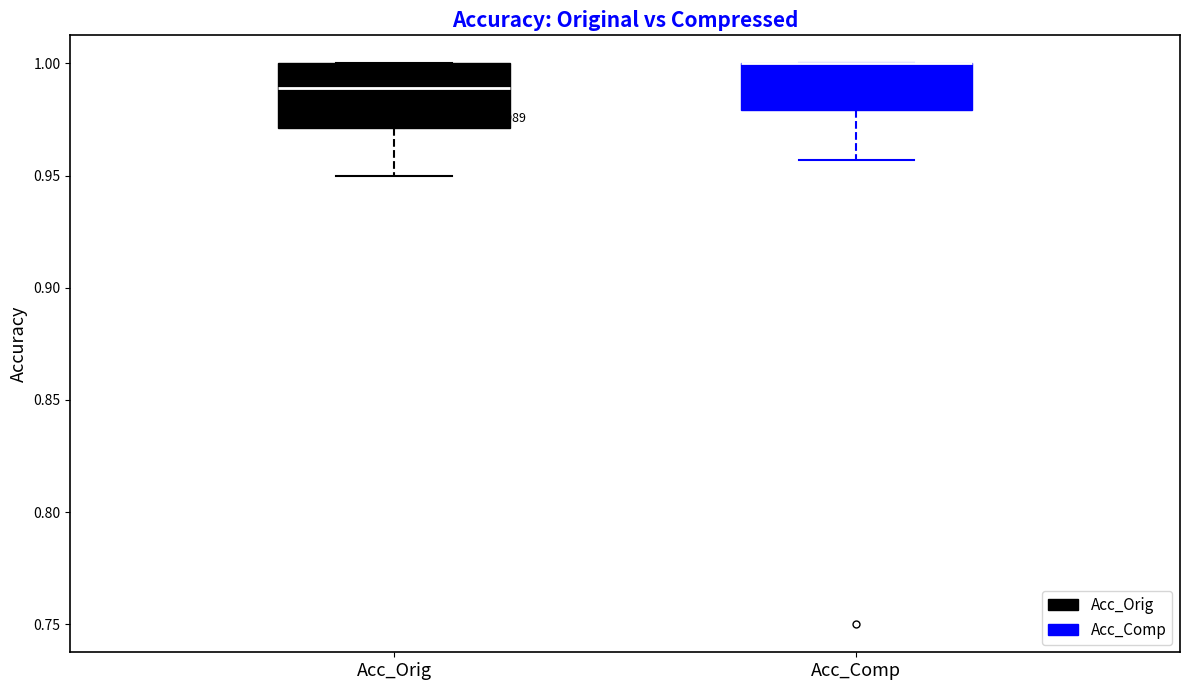

Comparing the boxes themselves (not the whiskers), which one is the tallest?

Acc_Orig